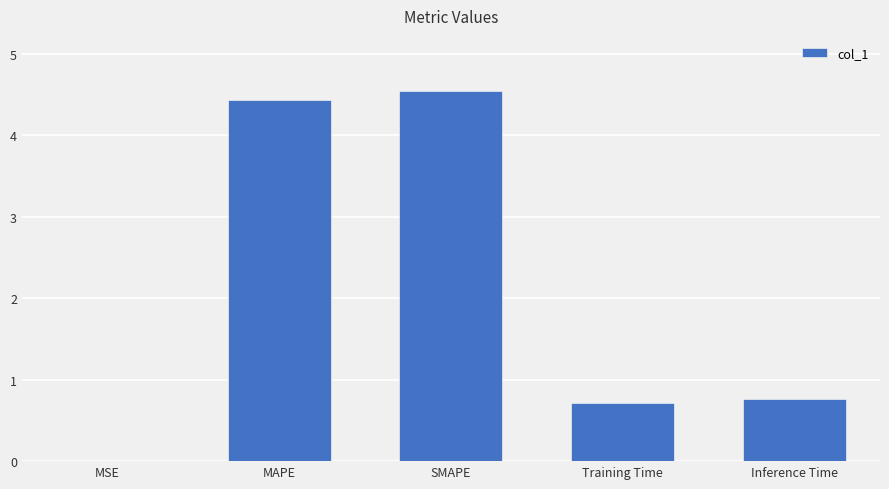

The value at MAPE is 4.4. True or false?

True